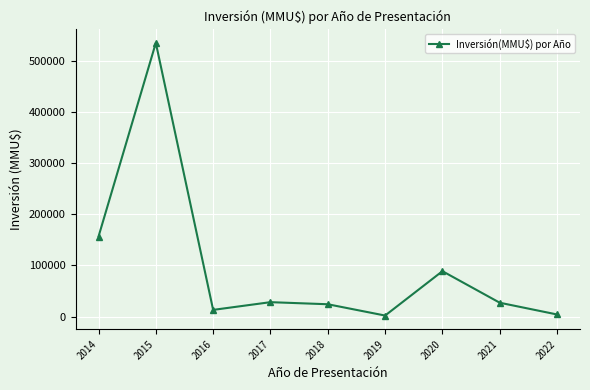

Does the chart display data point markers on the line(s)?

Yes